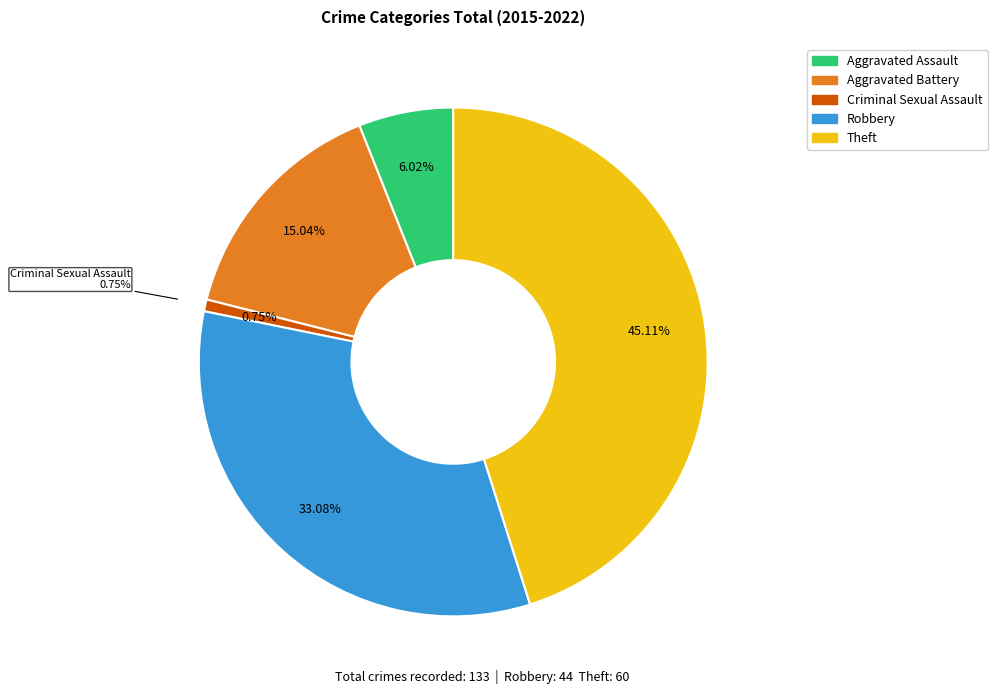

Does any single category account for the majority?

No